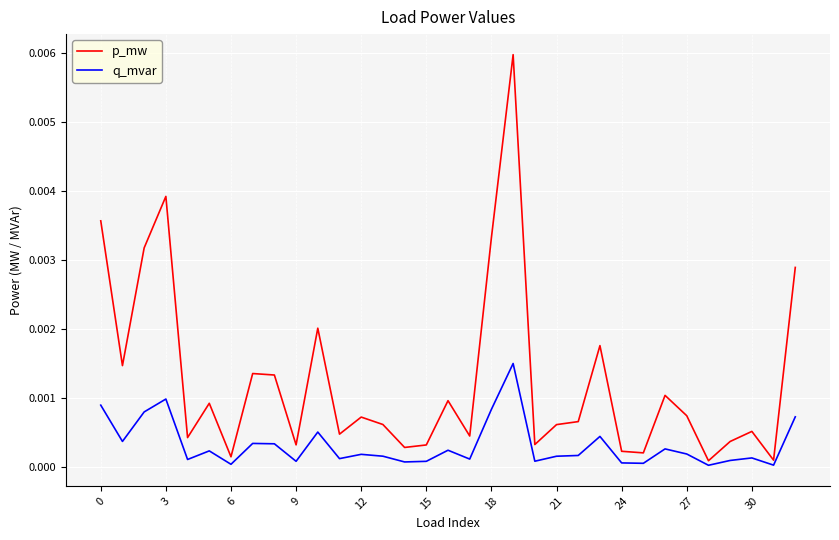

Which series has the largest total across all categories?

p_mw